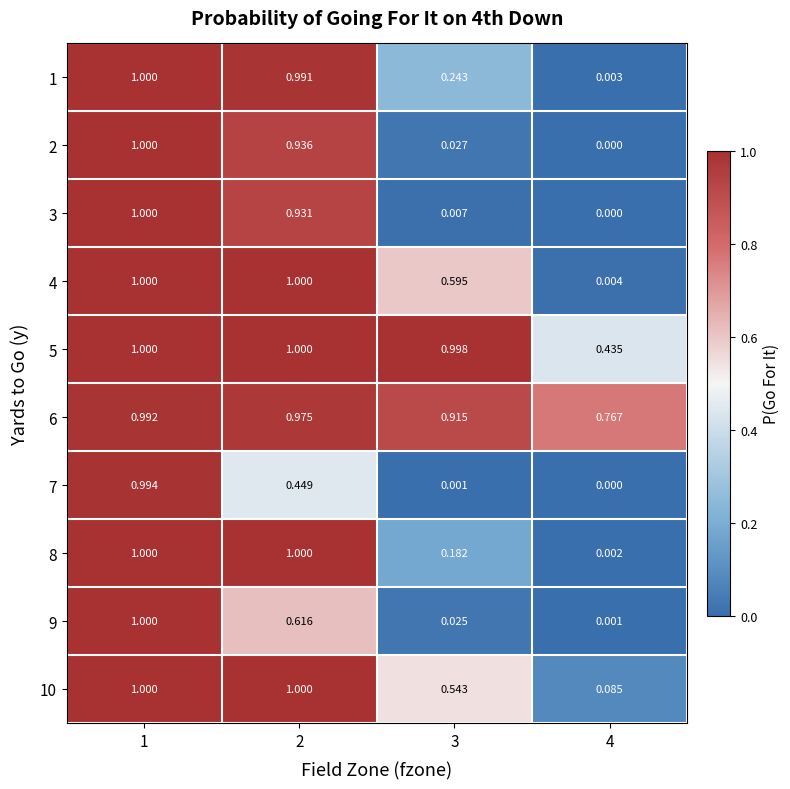

What is the total value across all series at 4?

1.3